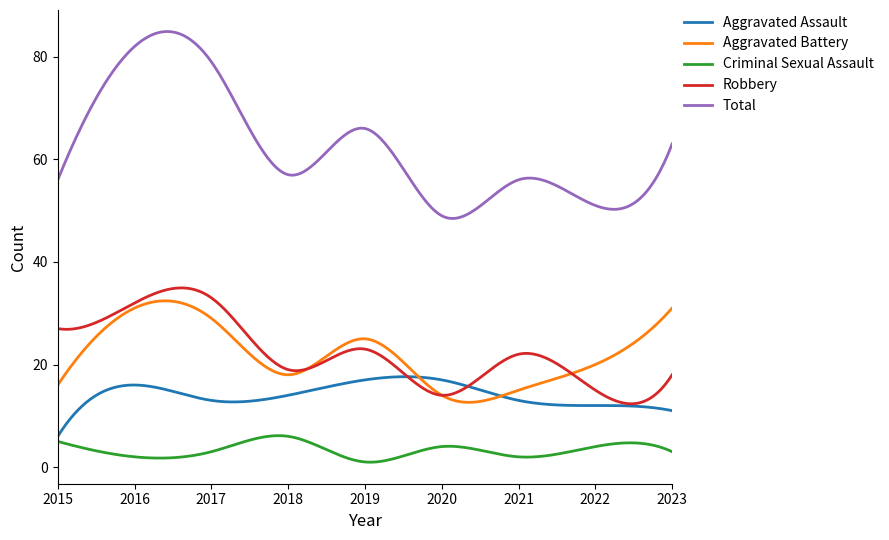

True or false: Aggravated Battery and Aggravated Assault cross at least once.

True